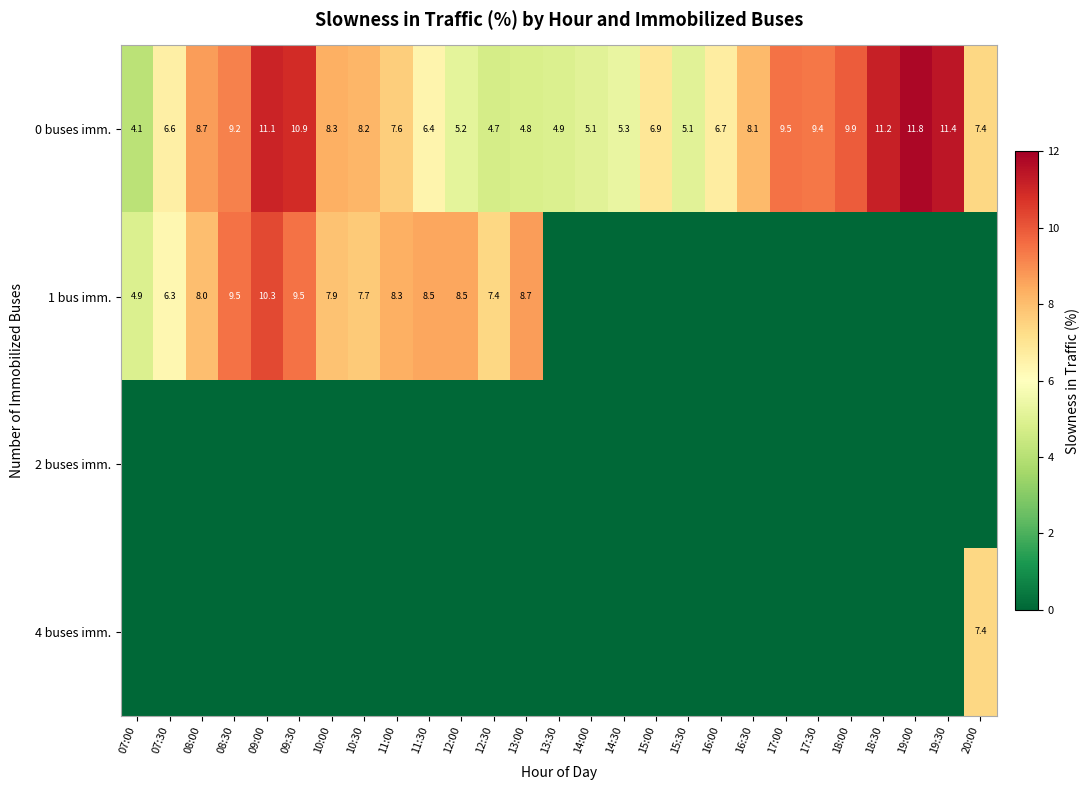

Is it true that 0 buses imm. equals 8.3 at 15:30?

False